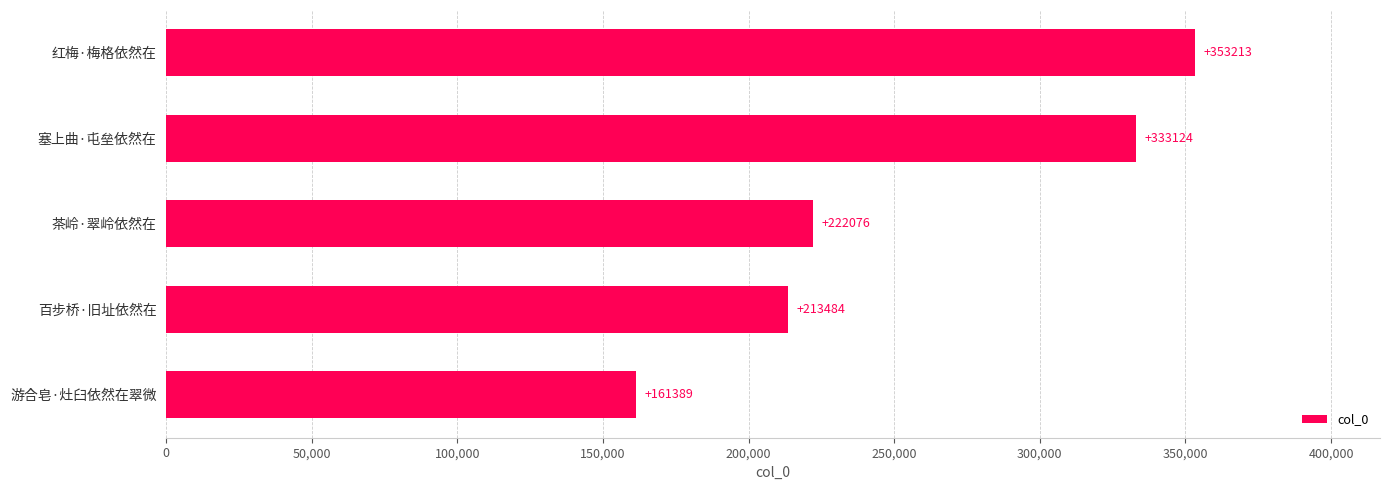

What is the difference between the maximum and second lowest values?

139729